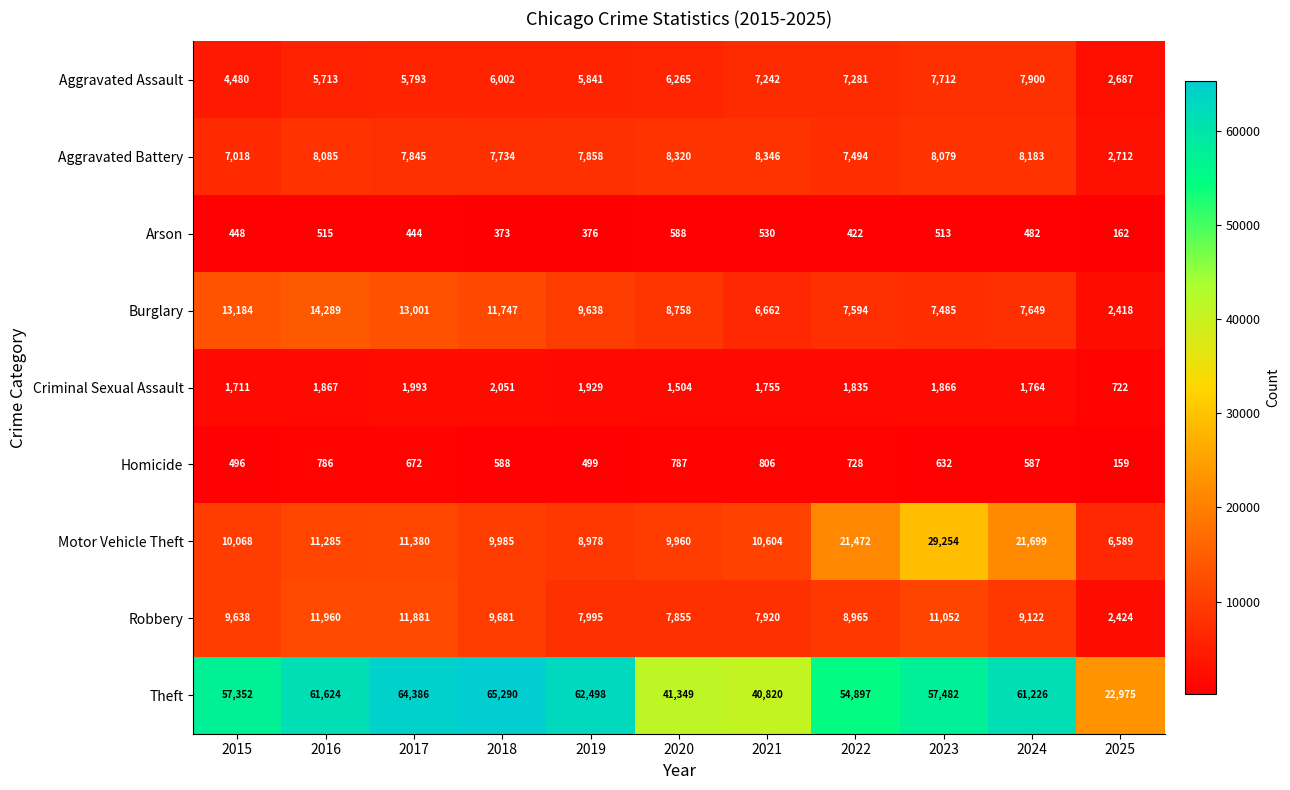

At which label is Arson closest to 375?

2019